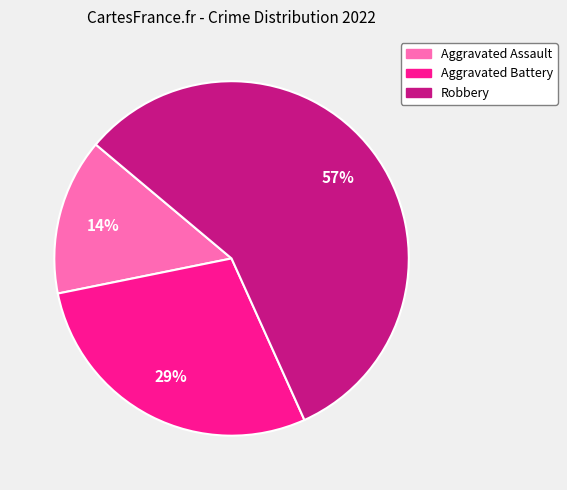

The Aggravated Assault slice represents 7% of the pie. True or false?

False